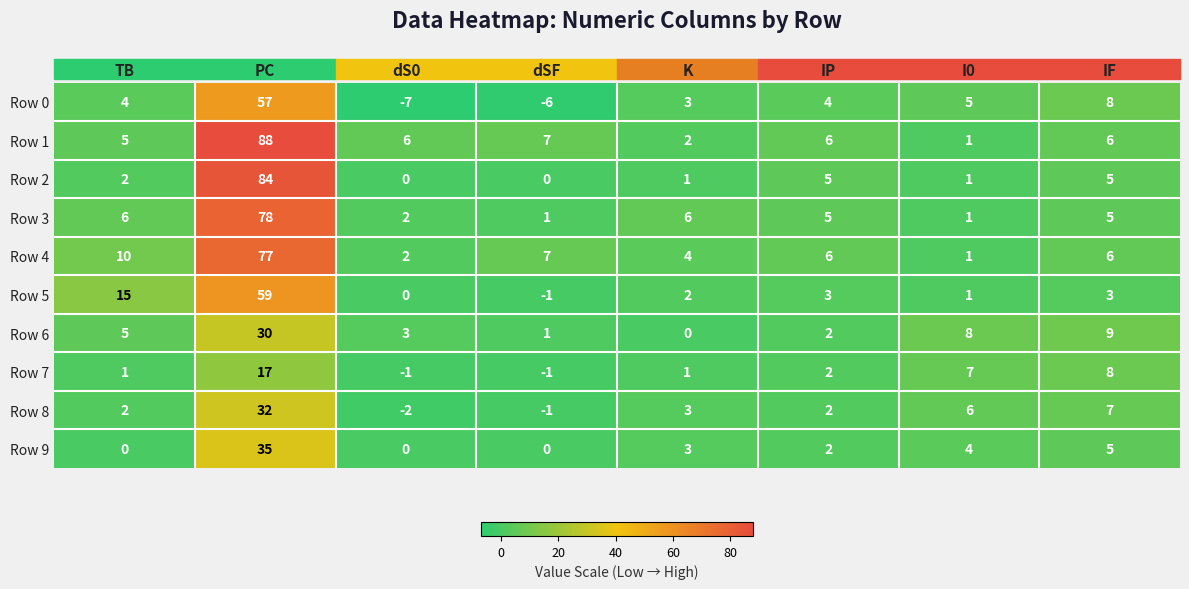

At which label is Row 7 closest to 8?

IF